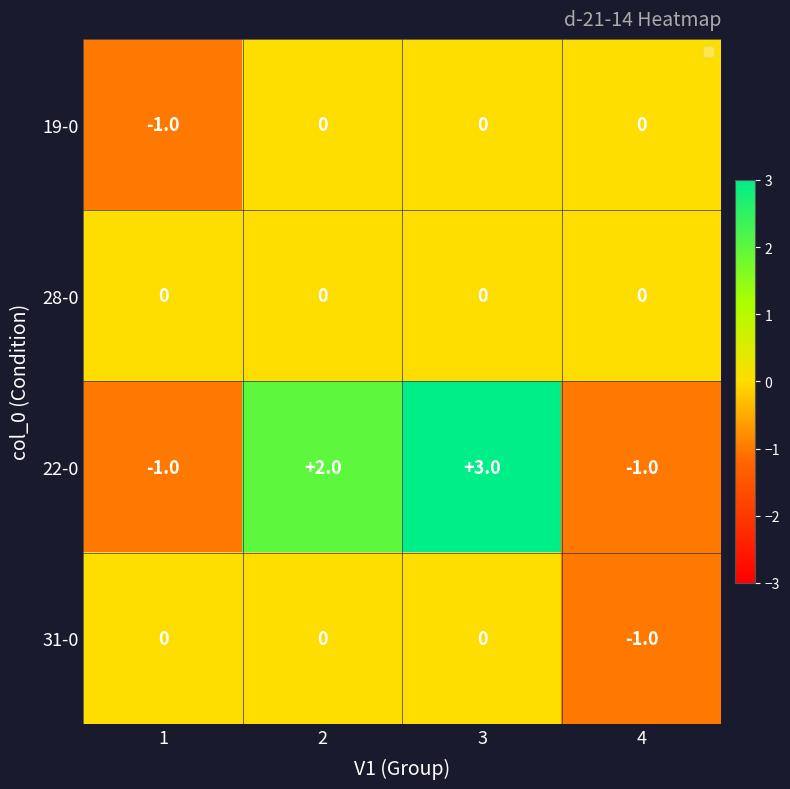

How many 31-0 values are between 0 and 1?

3